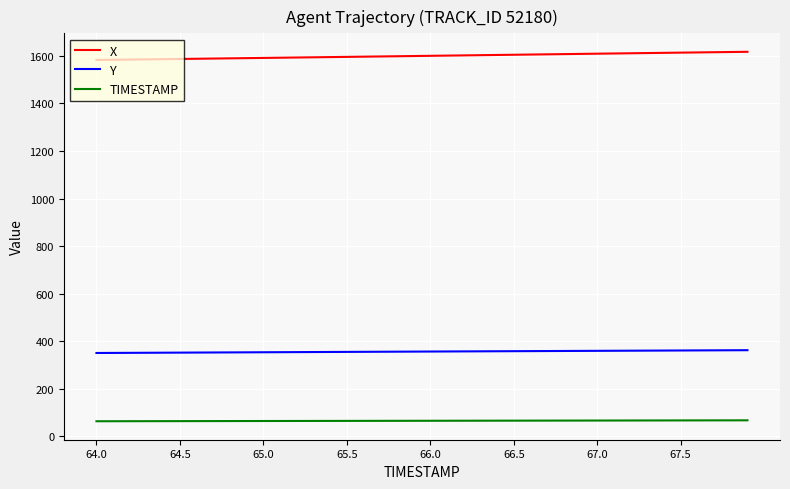

True or false: Y and TIMESTAMP intersect in this chart.

False